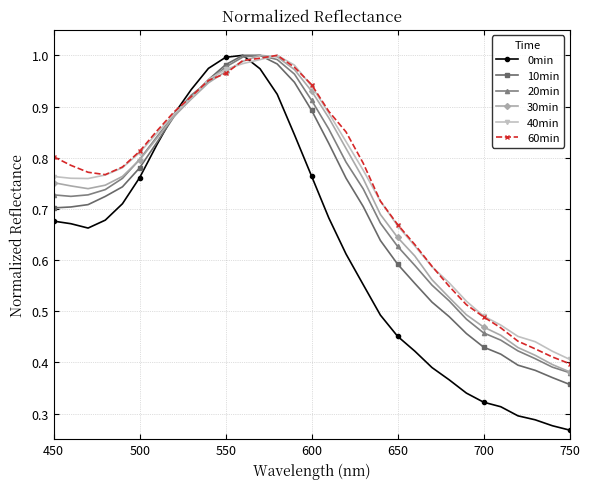

Is this an area chart (filled region under the line)?

No